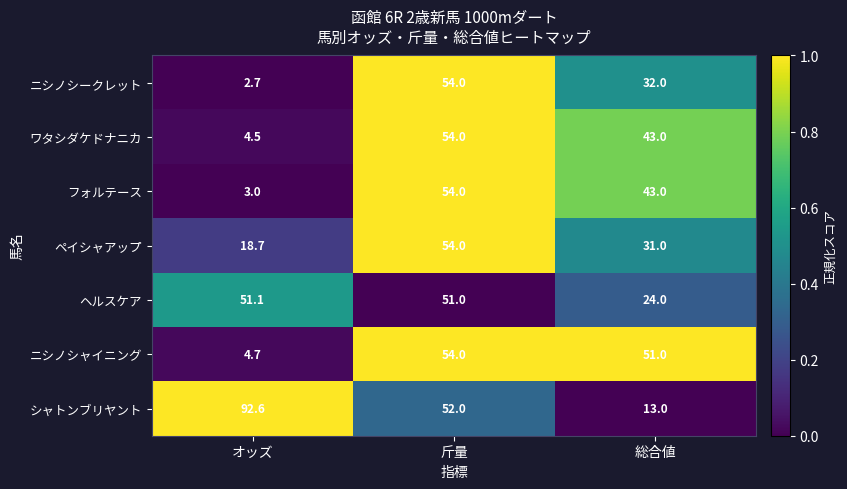

What is the sum of all ニシノシークレット values?

88.7